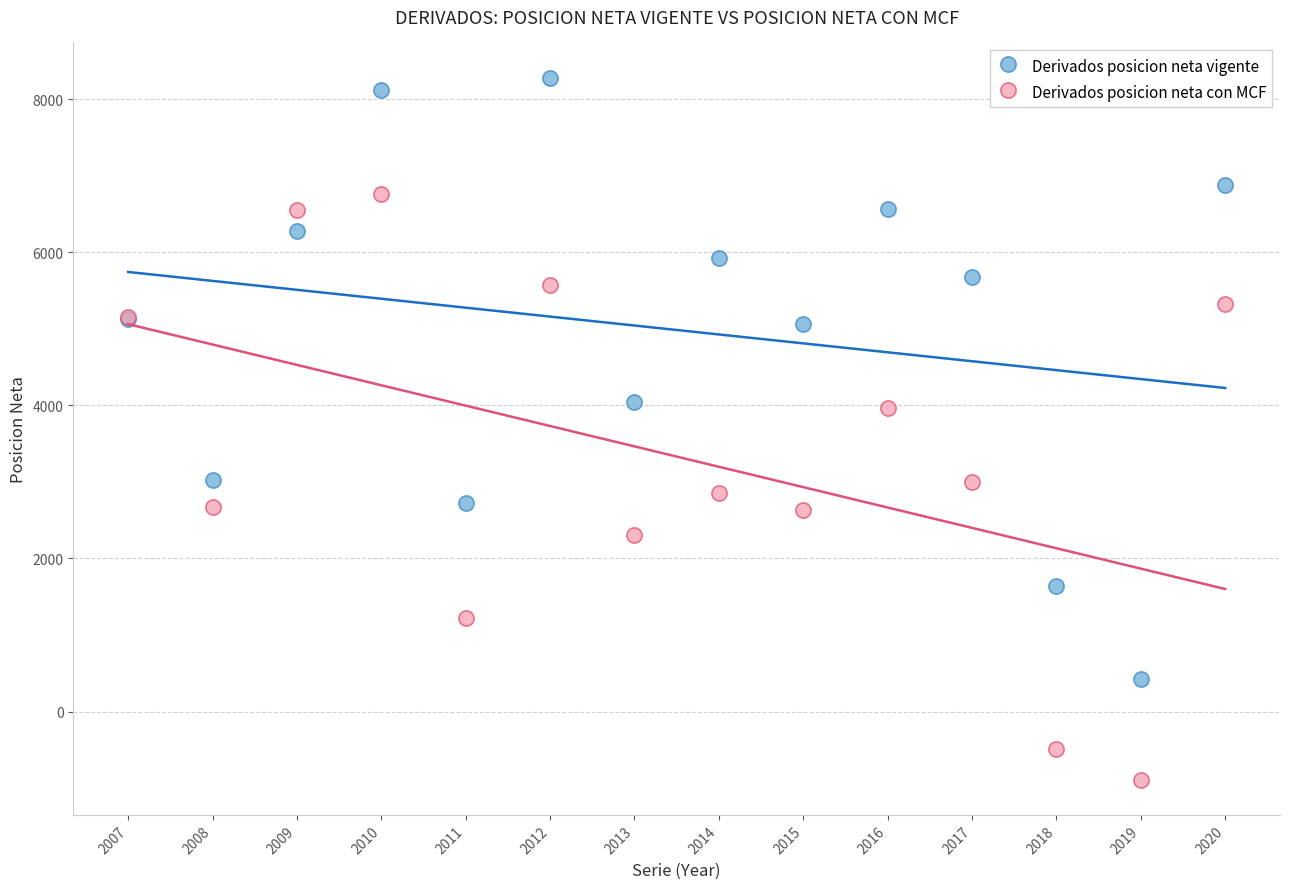

Which series contains the lowest Y value?

Derivados posicion neta con MCF